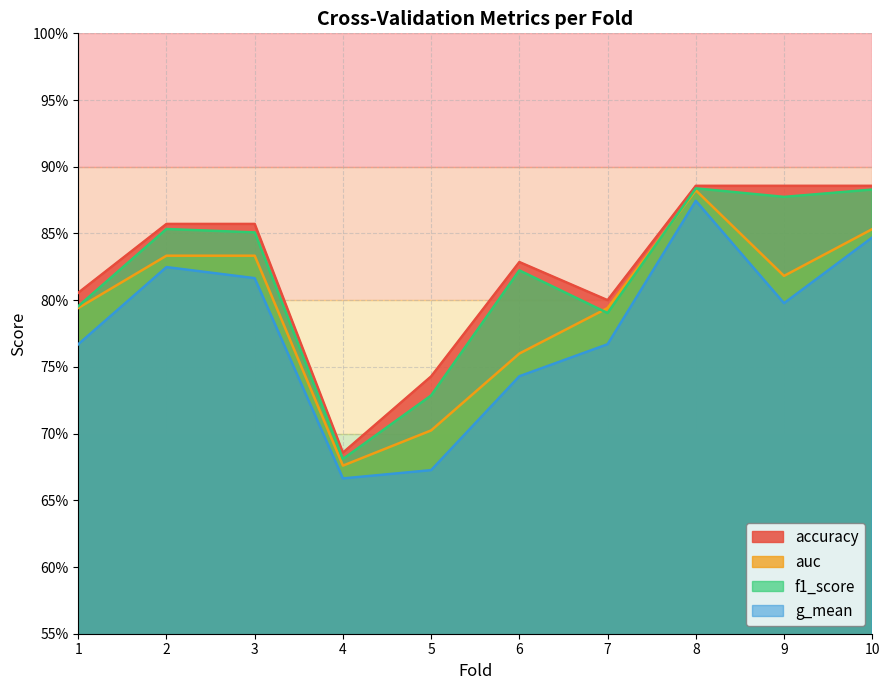

What is the difference between the g_mean values at 4 and 1?

0.1